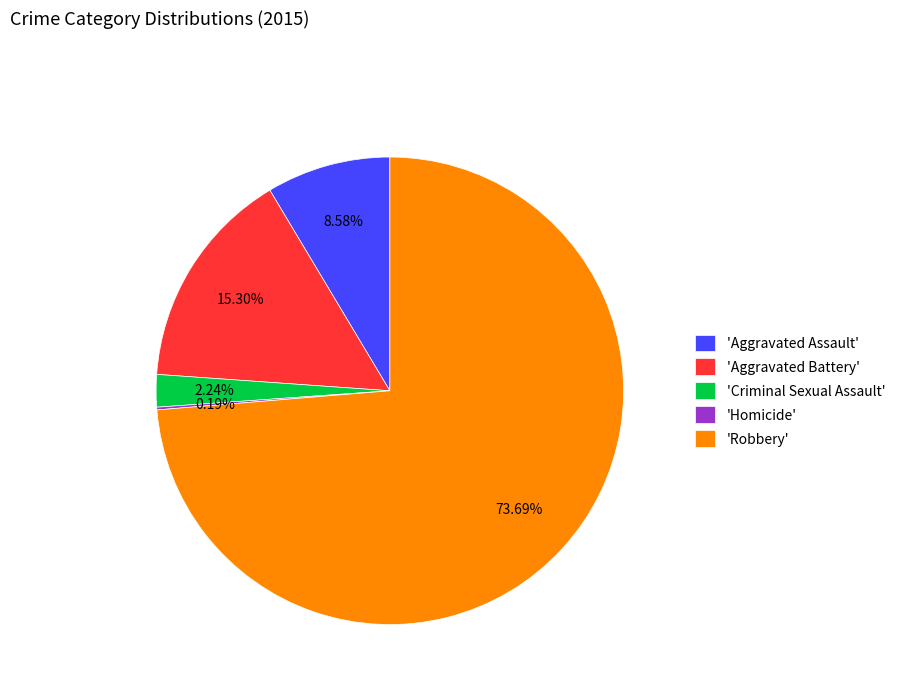

To the nearest percent, what is the difference between the largest and smallest slice percentages?

74%